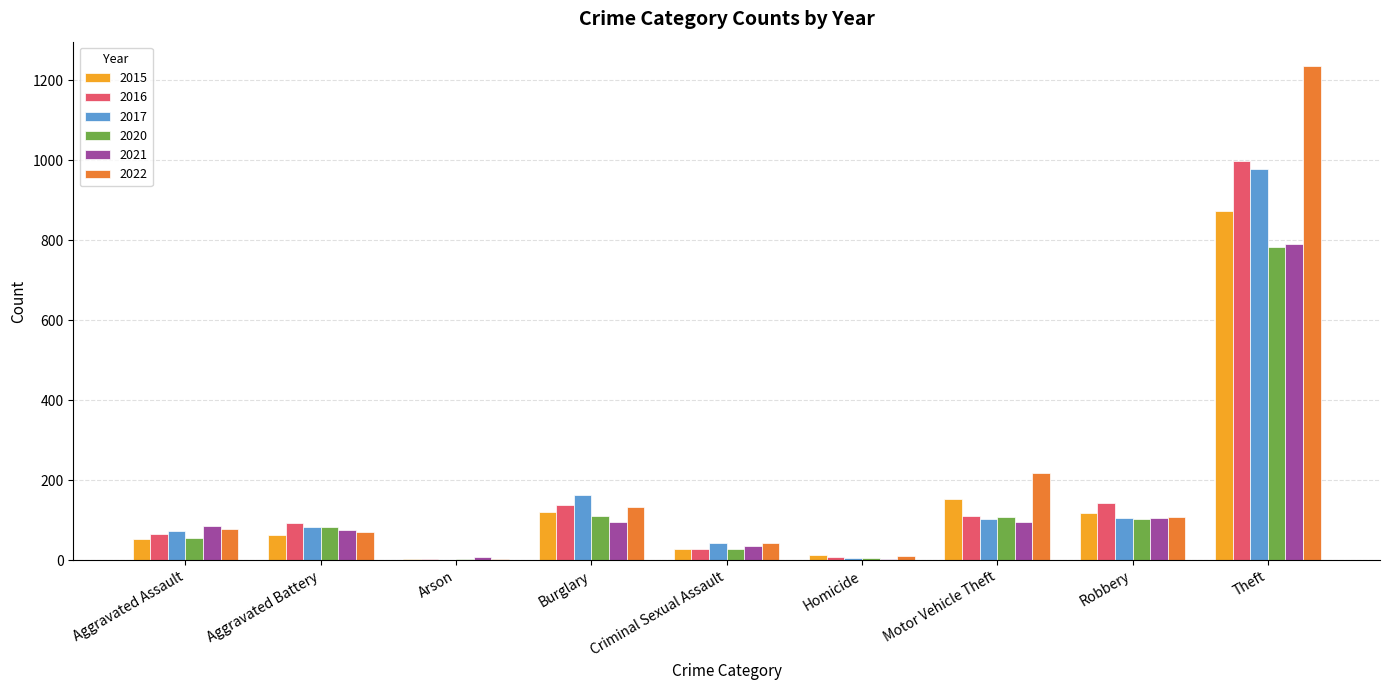

What is the sum of all 2021 values?

1294